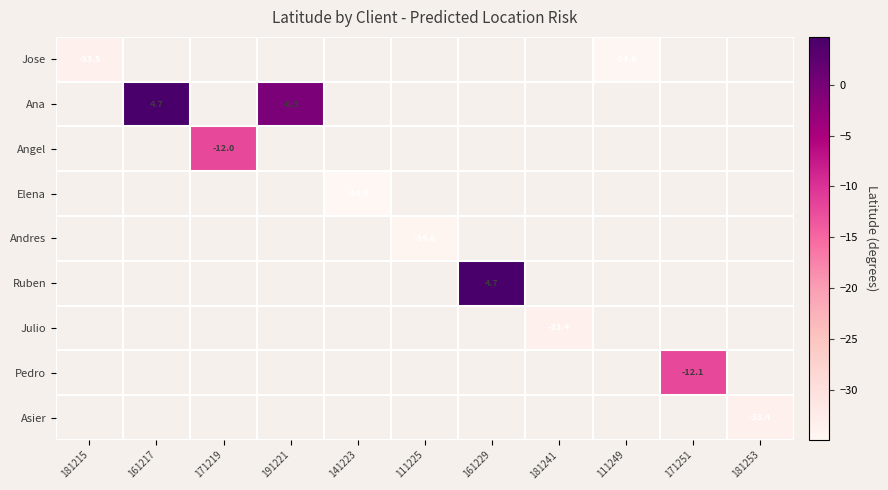

What is the maximum value shown in the chart?

4.7